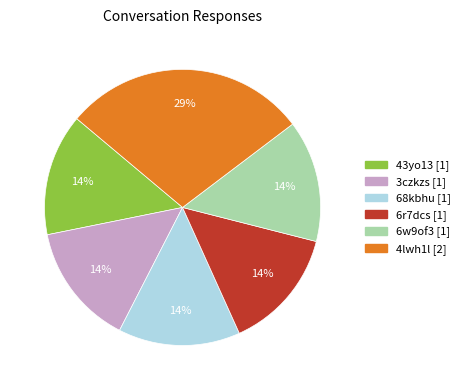

How many segments does this pie chart have?

6